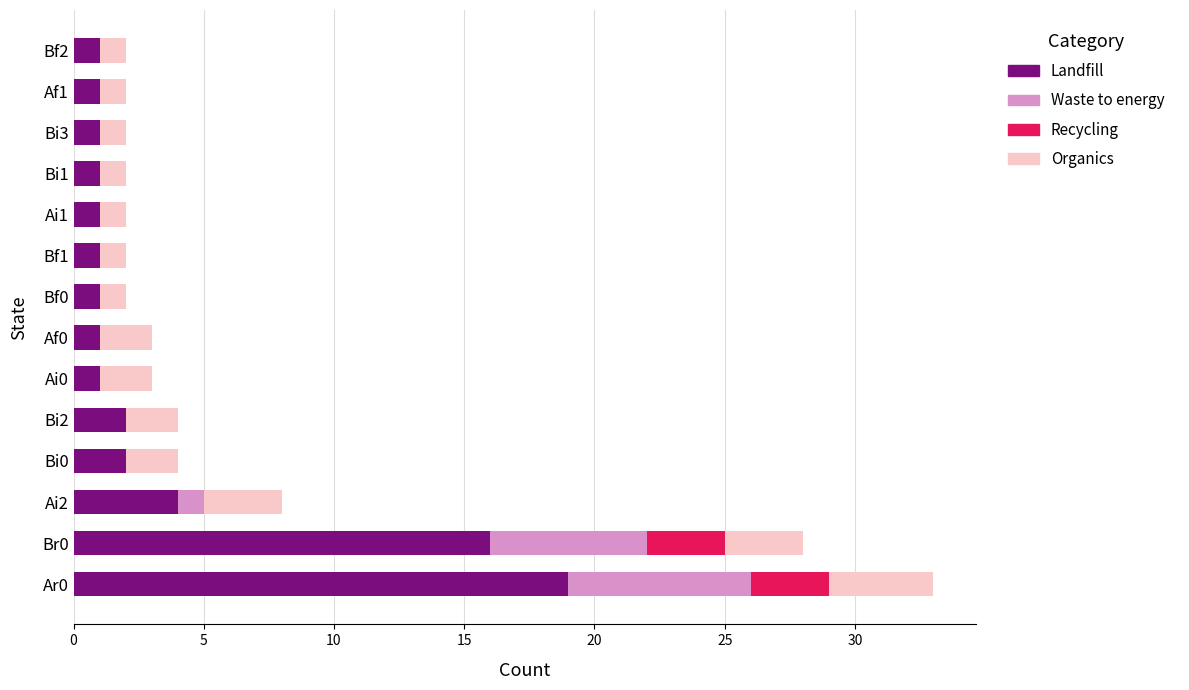

True or false: Landfill has a value of 1 at Bi3.

True